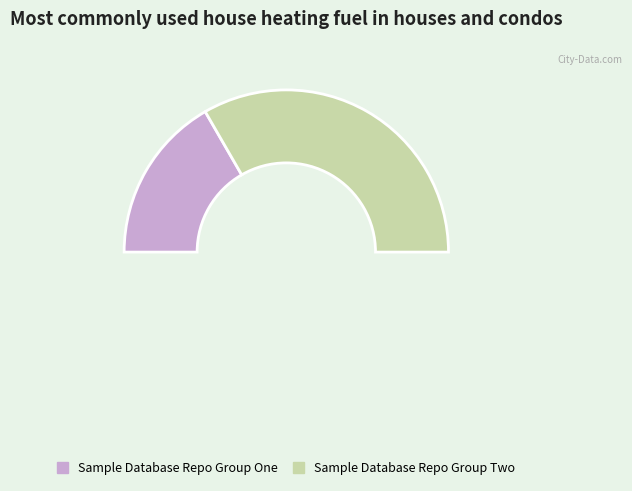

What is the largest slice in the pie chart?

Sample Database Repo Group Two